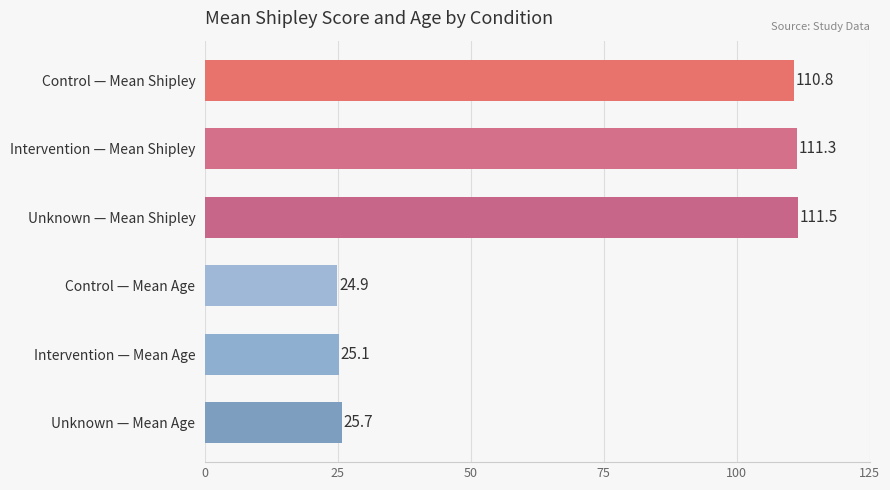

What is the smallest value displayed?

24.9